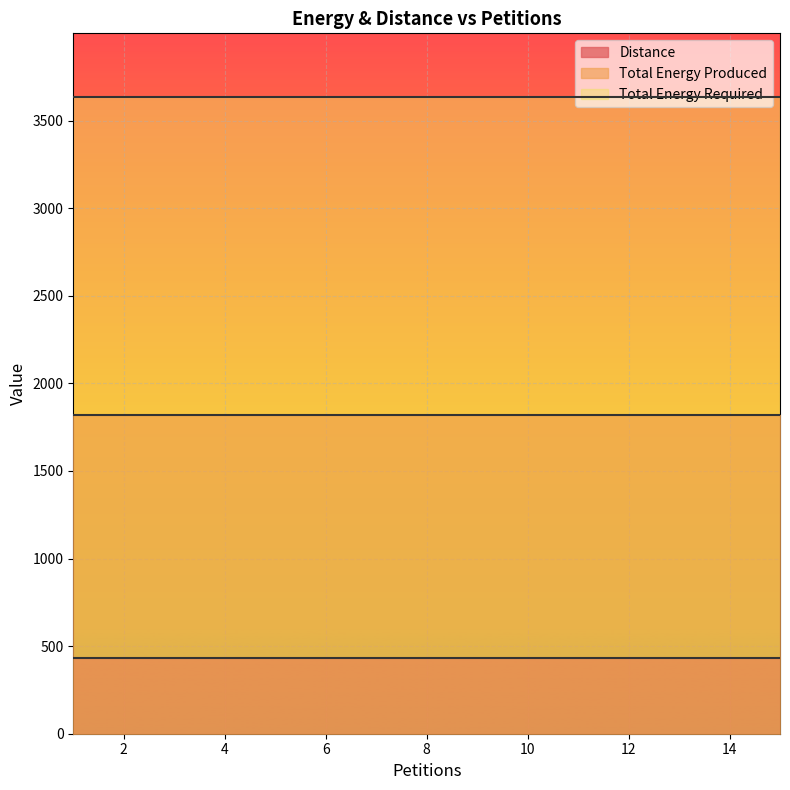

At how many categories does at least one series exceed 636?

15